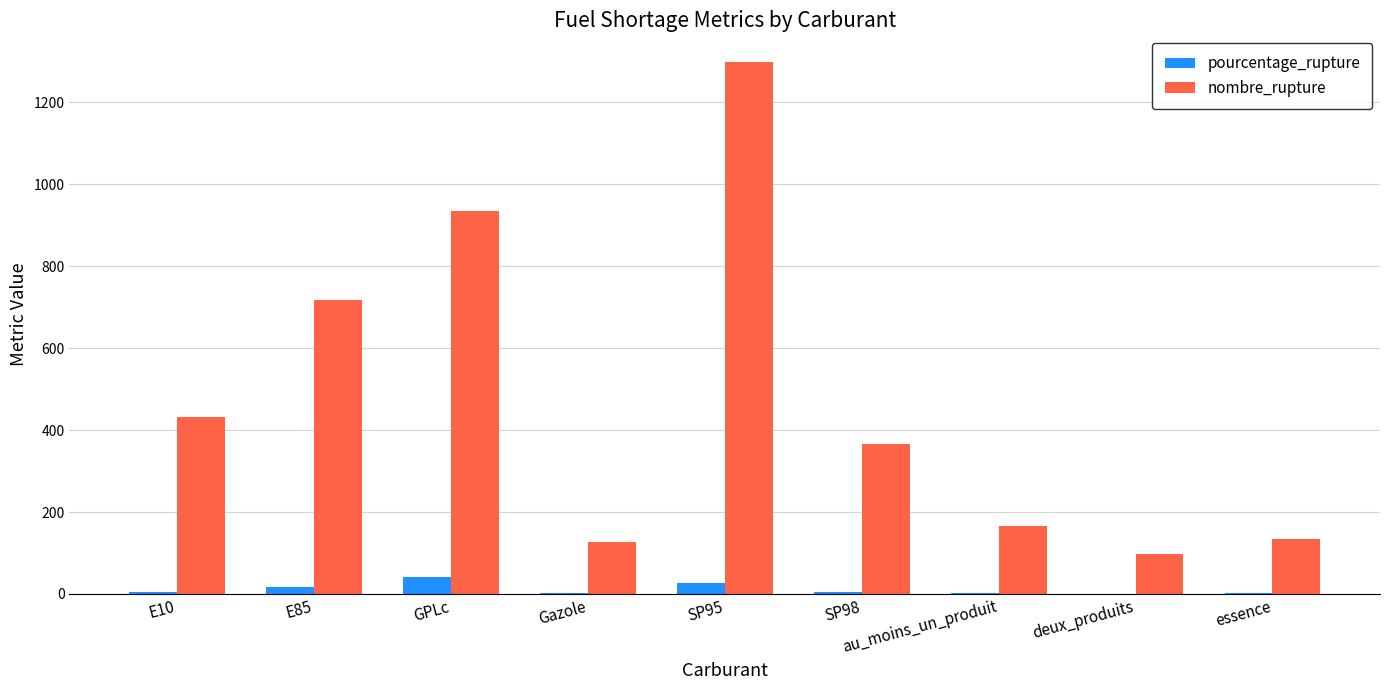

What is the highest value of the nombre_rupture series?

1299.0